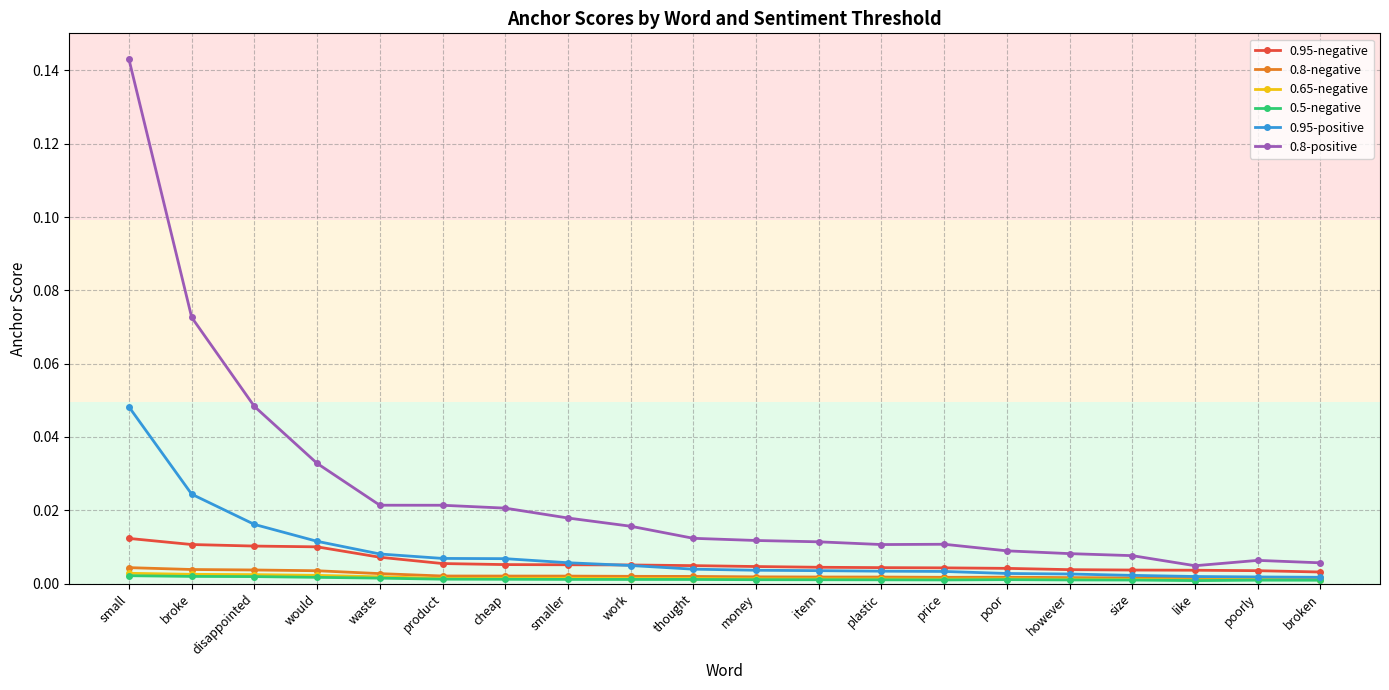

How many 0.5-negative values are between 0 and 1?

20